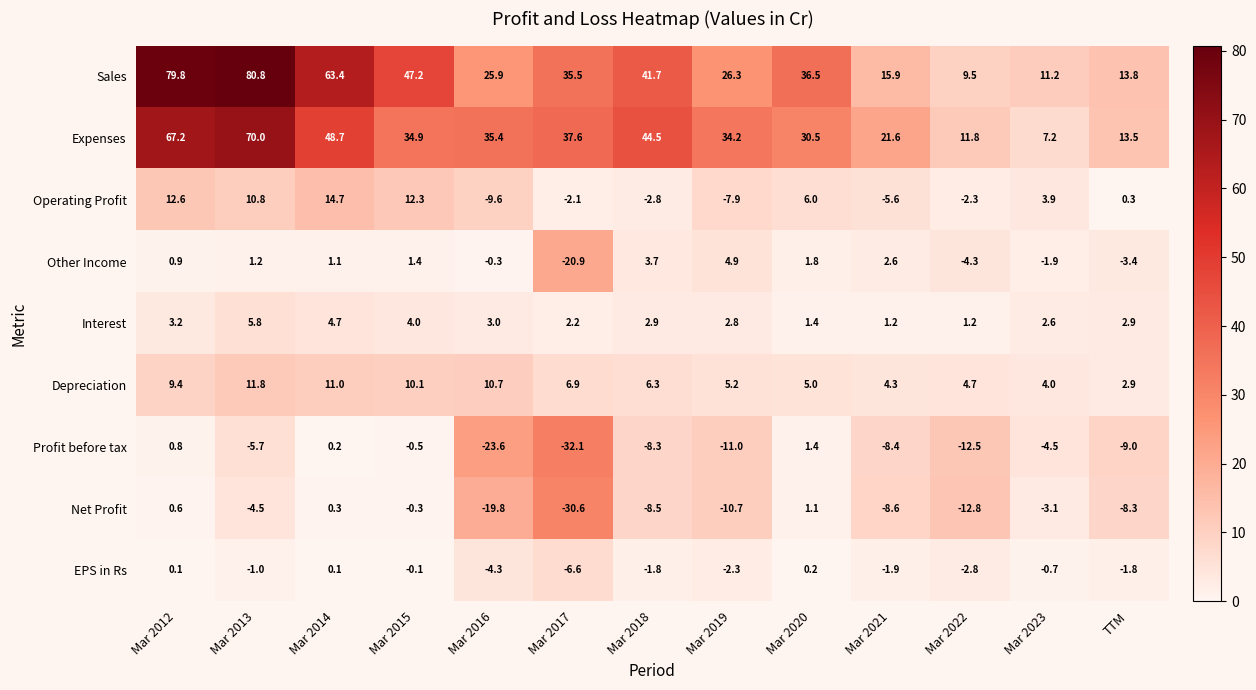

The value of EPS in Rs at Mar 2012 is 0.1. True or false?

True